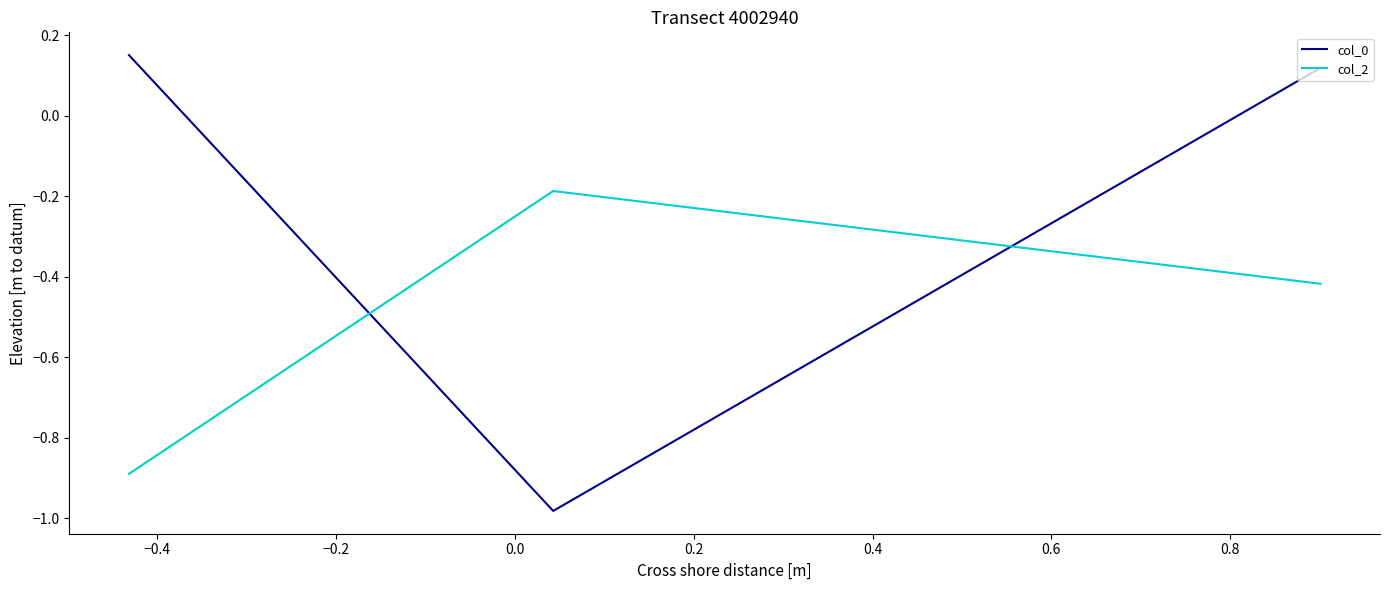

Rank the series by their average value, from highest to lowest.

col_0, col_2